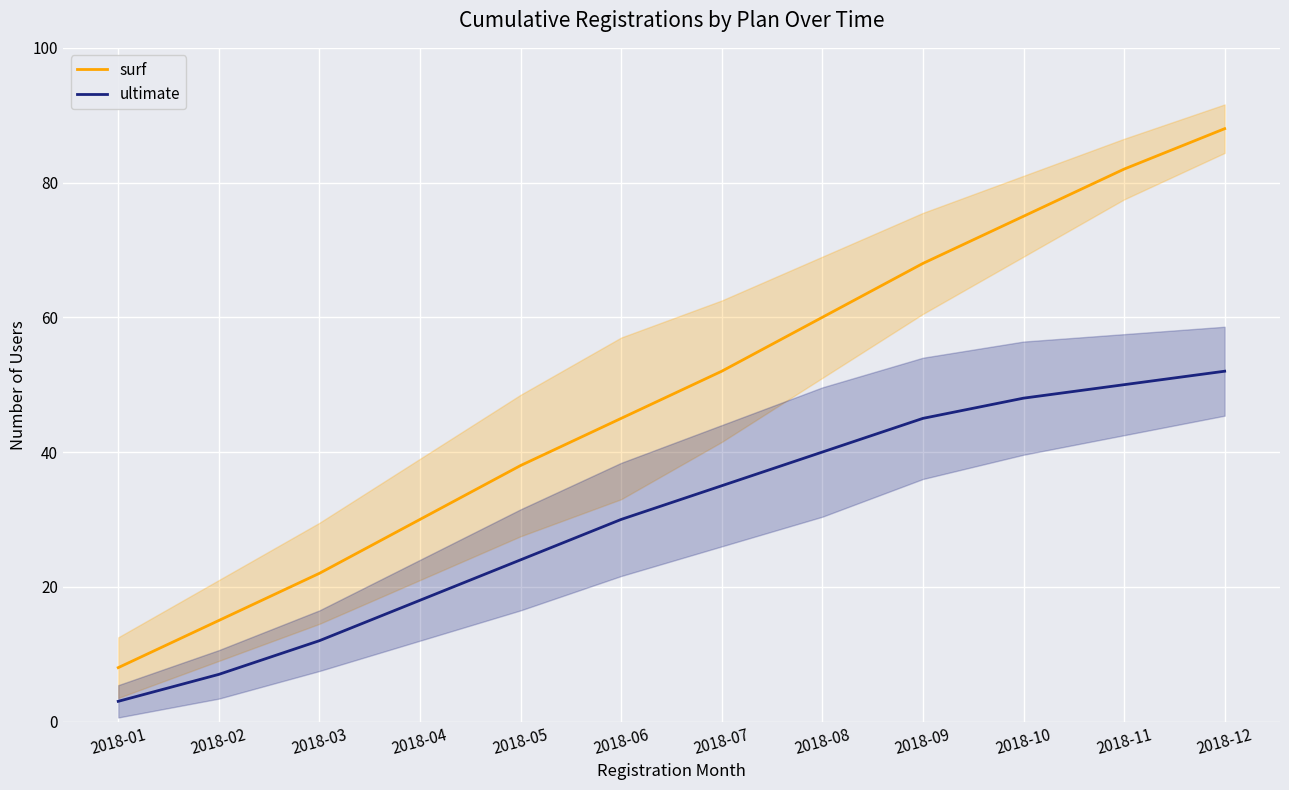

True or false: surf and ultimate intersect in this chart.

False